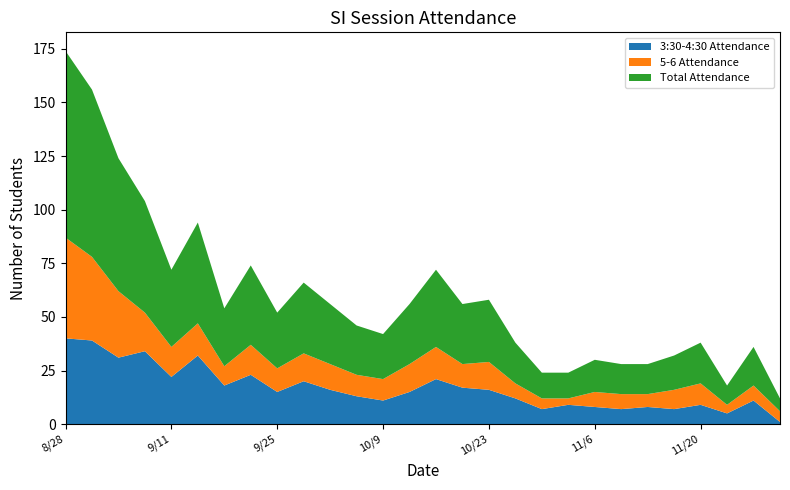

Reading left to right, list all the values displayed in this chart.

3:30-4:30 Attendance: 40	39	31	34	22	32	18	23	15	20	16	13	11	15	21	17	16	12	7	9	8	7	8	7	9	5	11	1
5-6 Attendance: 47	39	31	18	14	15	9	14	11	13	12	10	10	13	15	11	13	7	5	3	7	7	6	9	10	4	7	5
Total Attendance: 87	78	62	52	36	47	27	37	26	33	28	23	21	28	36	28	29	19	12	12	15	14	14	16	19	9	18	6